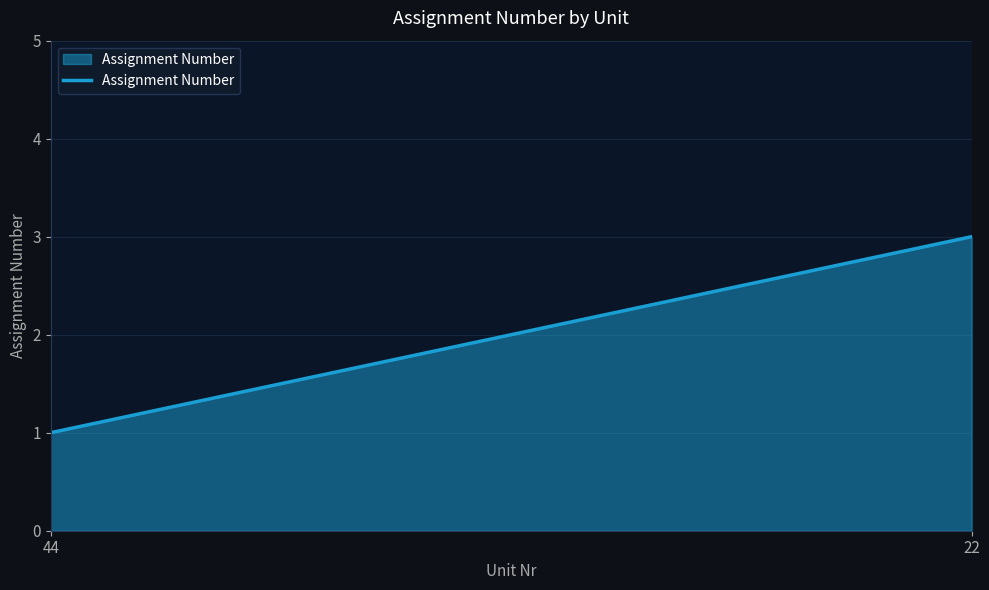

Read the value at 22.

3